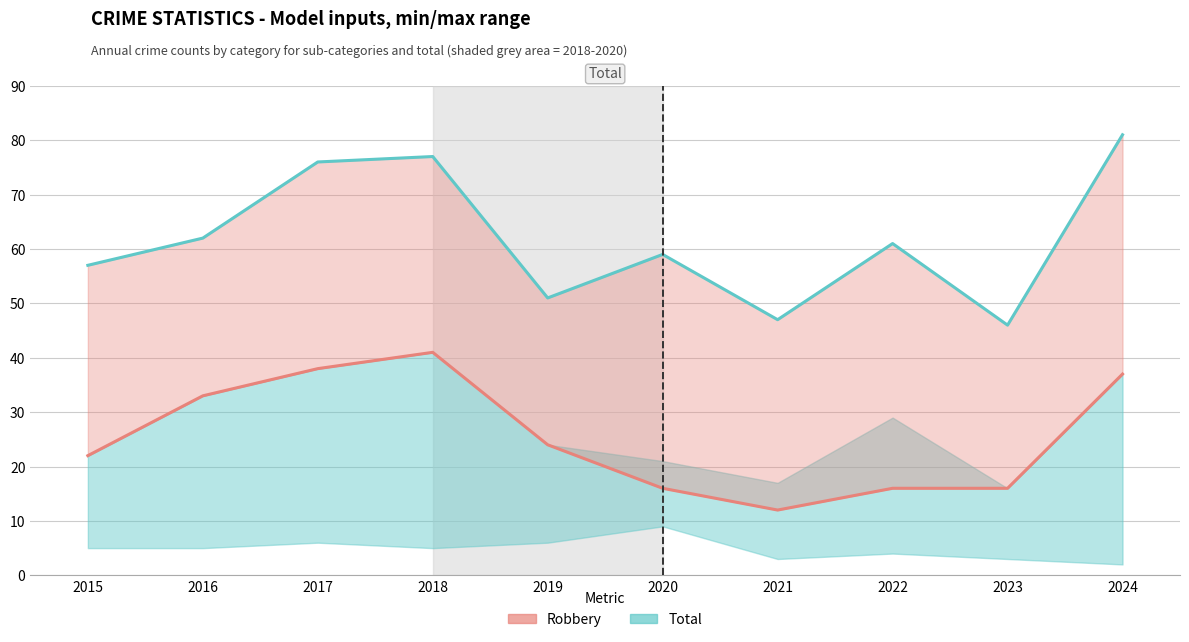

At which label does Total first exceed 61?

2016